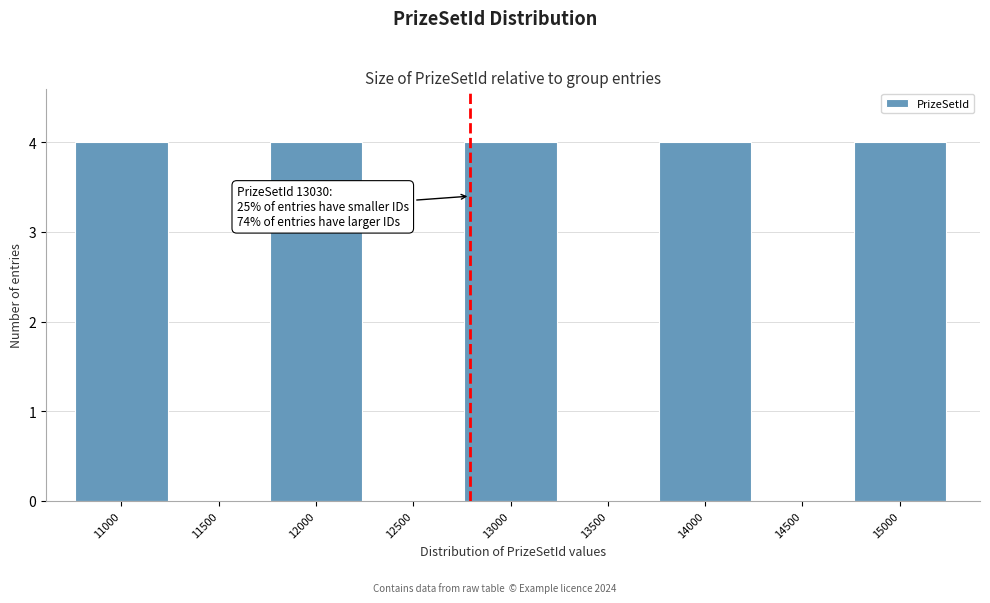

Reading left to right, extract all data points from this chart.

11000=4	11500=0	12000=4	12500=0	13000=4	13500=0	14000=4	14500=0	15000=4